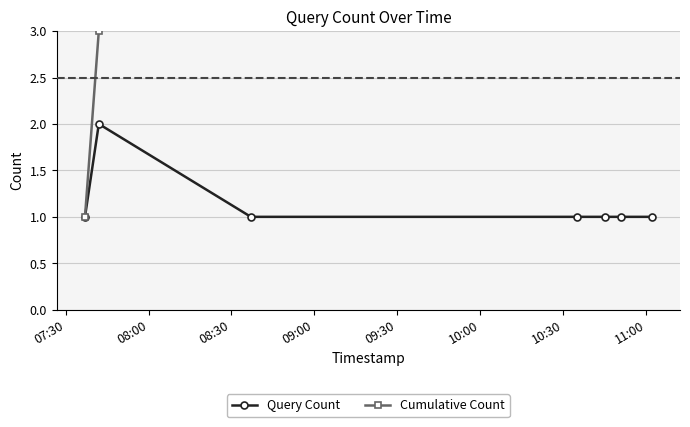

True or false: Query Count and Cumulative Count intersect in this chart.

False